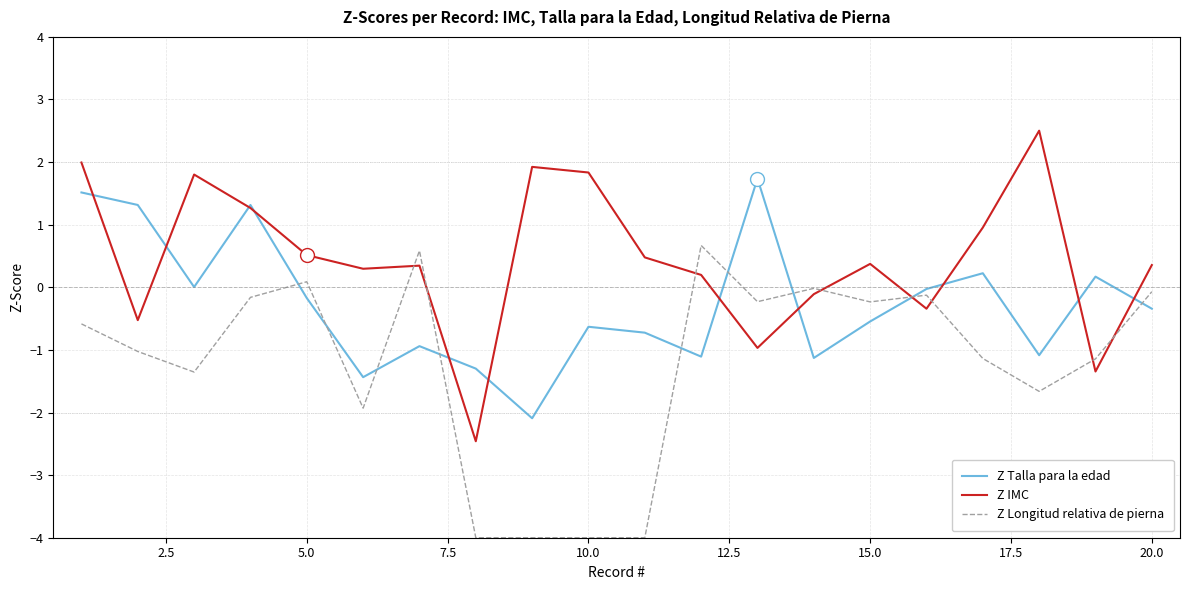

How many lines are shown in the chart?

3